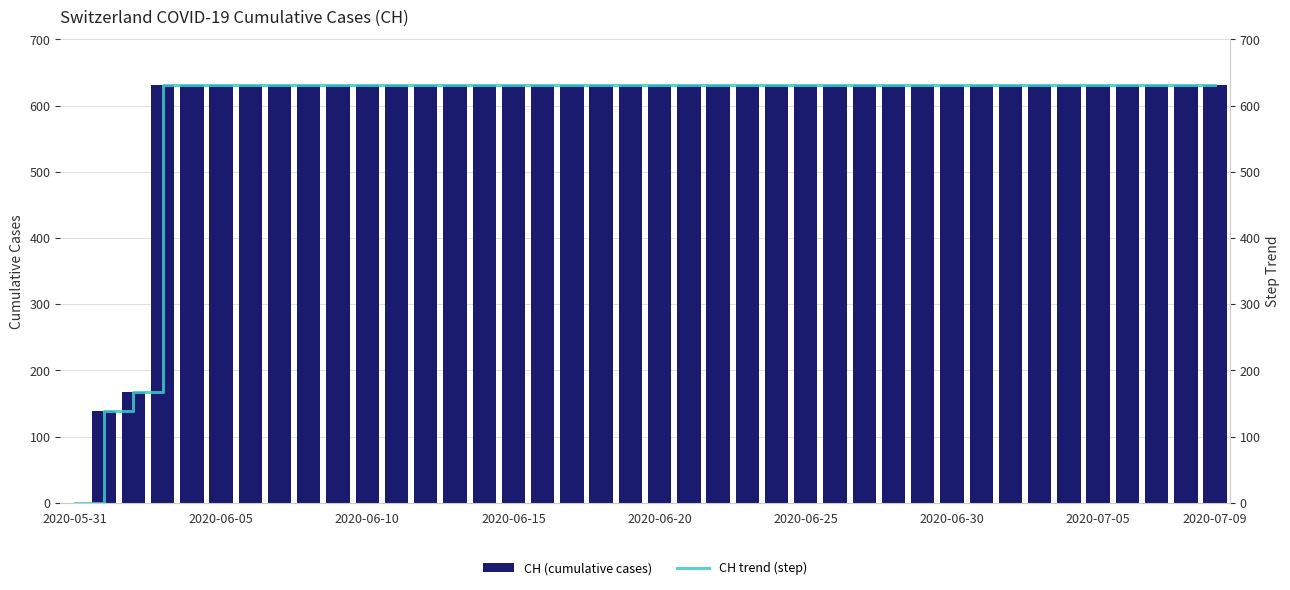

What is the difference between the second highest and second lowest values in the CH (cumulative cases) series?

492